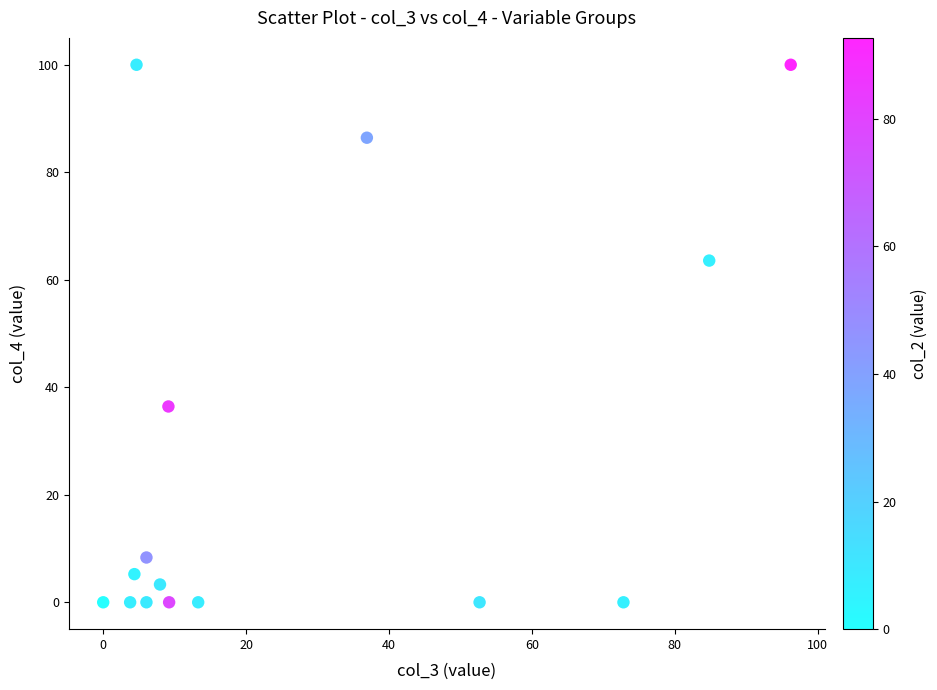

What is the range of Y values (max minus min)?

100.0